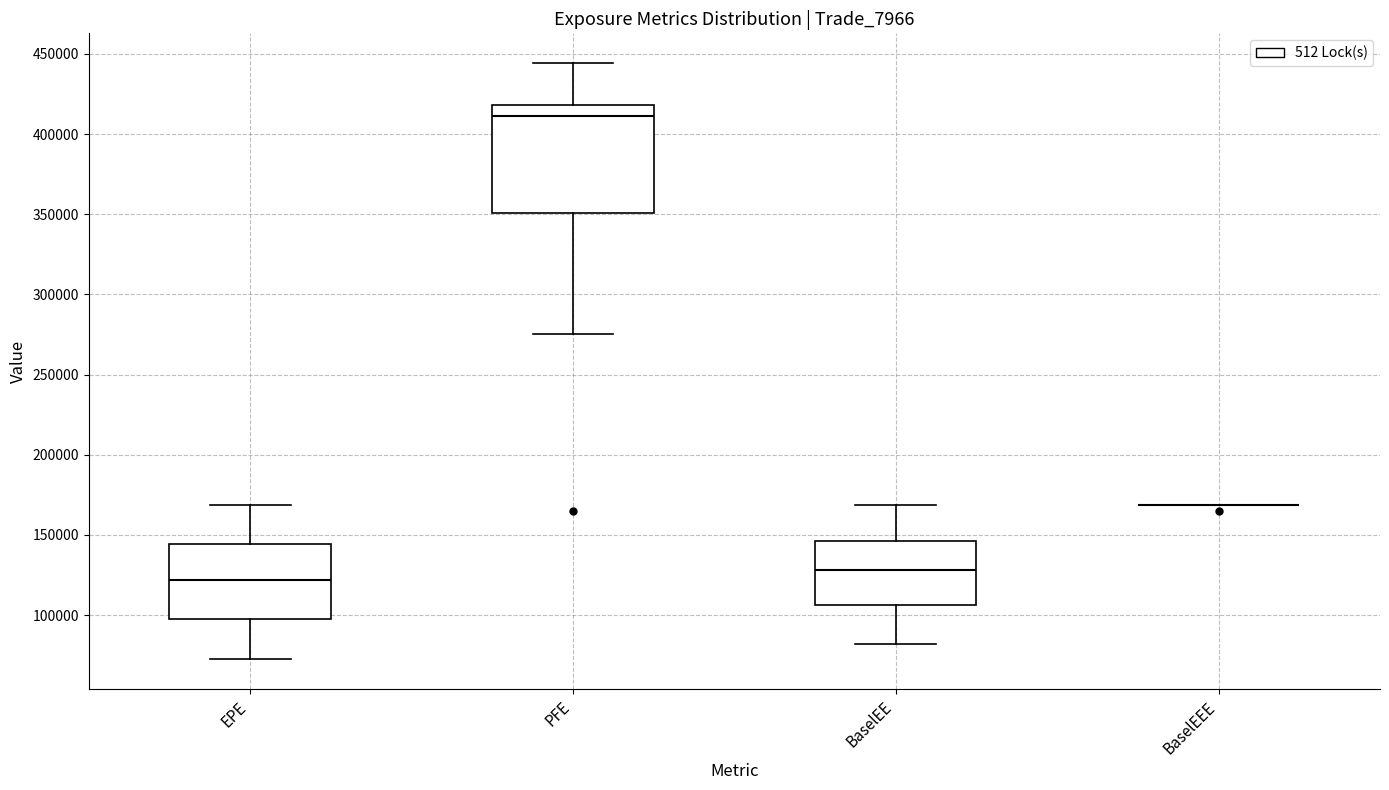

Comparing the boxes themselves (not the whiskers), which one is the tallest?

PFE